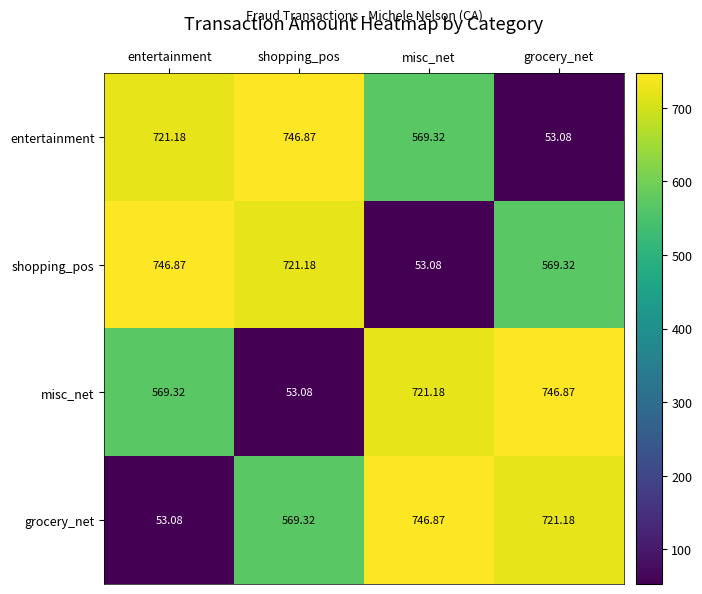

Is the value of shopping_pos at grocery_net greater than the value of entertainment at entertainment?

No